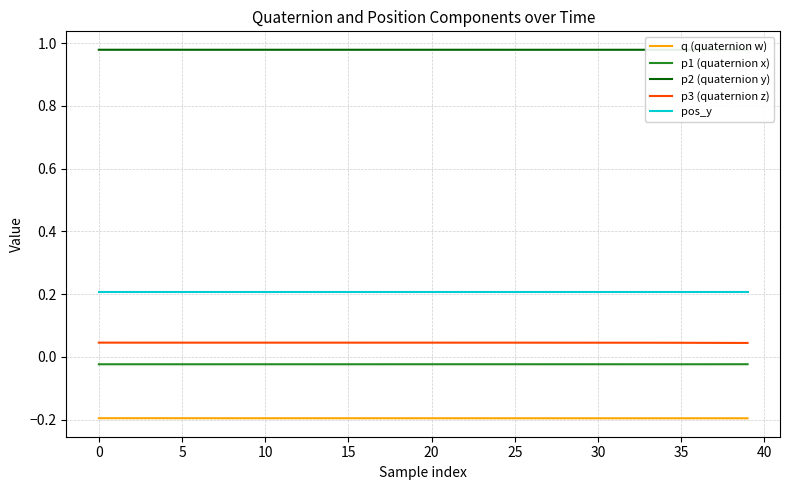

How many p3 (quaternion z) values are between 0 and 1?

40